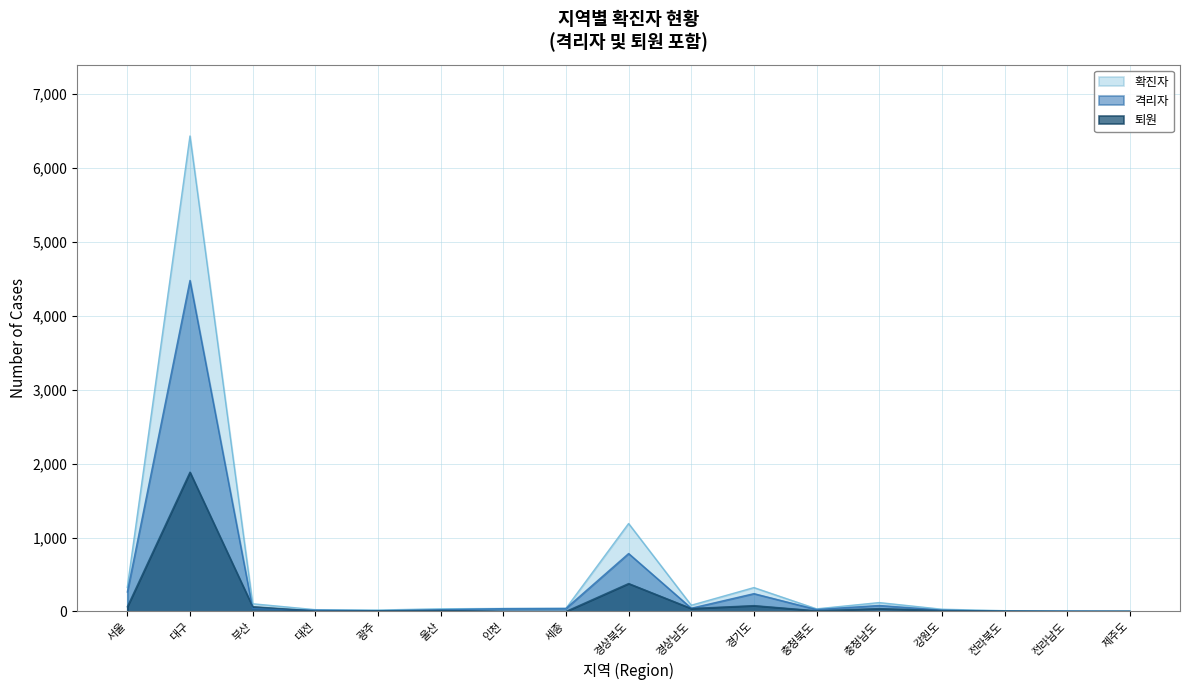

True or false: 퇴원 and 확진자 intersect in this chart.

False